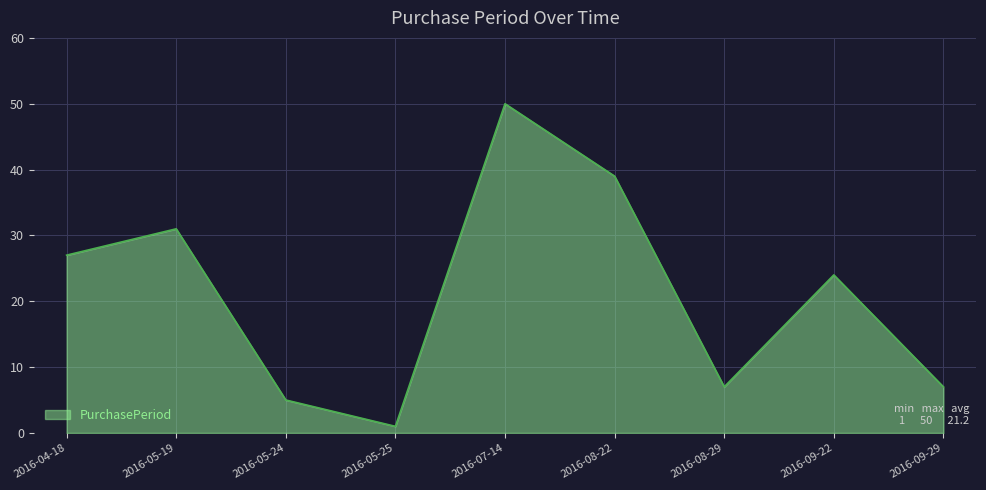

What is the difference between the maximum and minimum values?

49